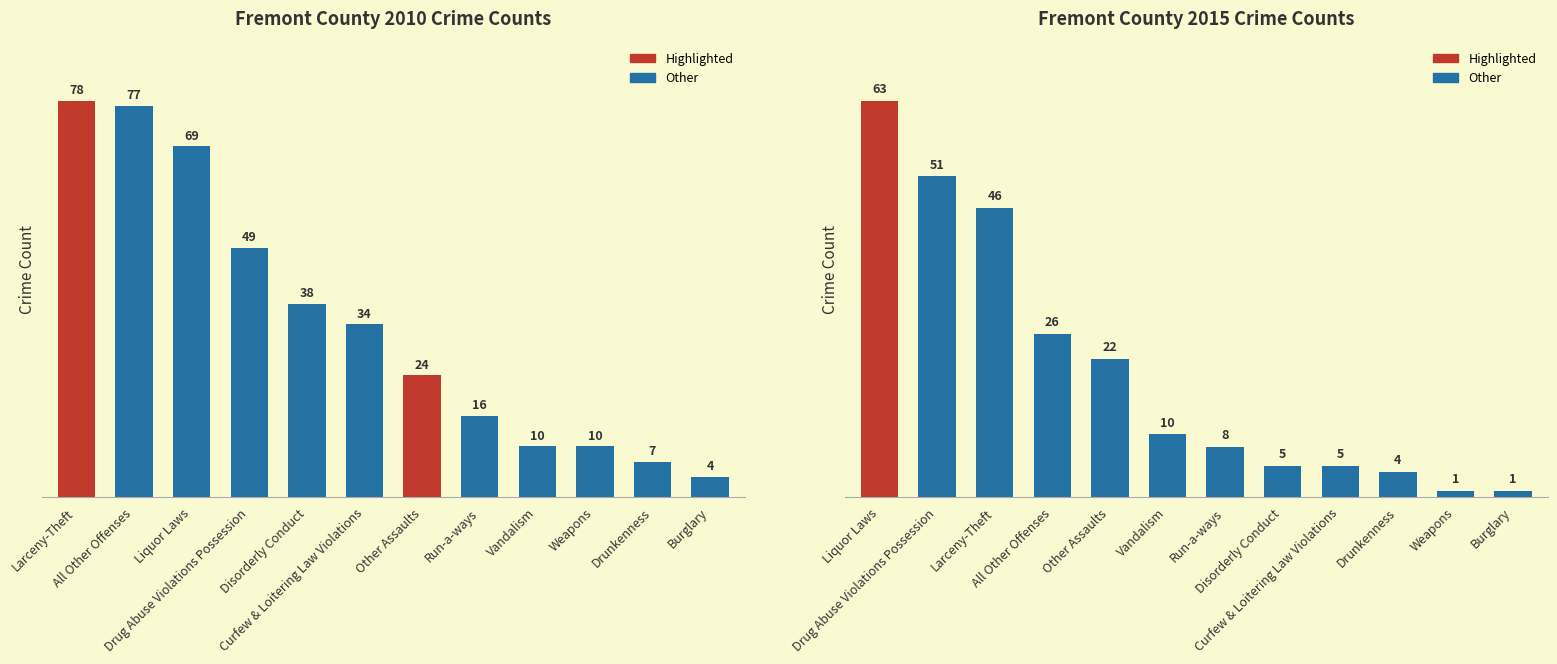

How many bars are there in total?

24